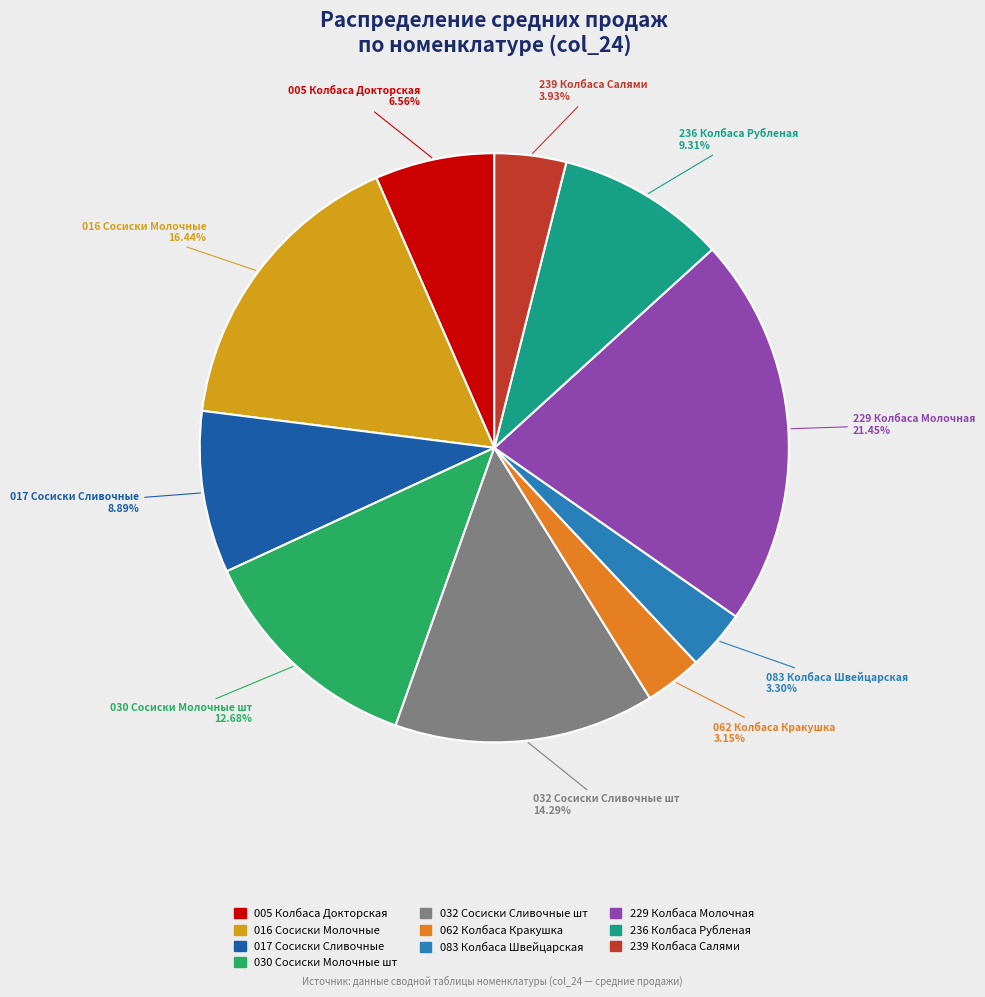

How many segments does this pie chart have?

10